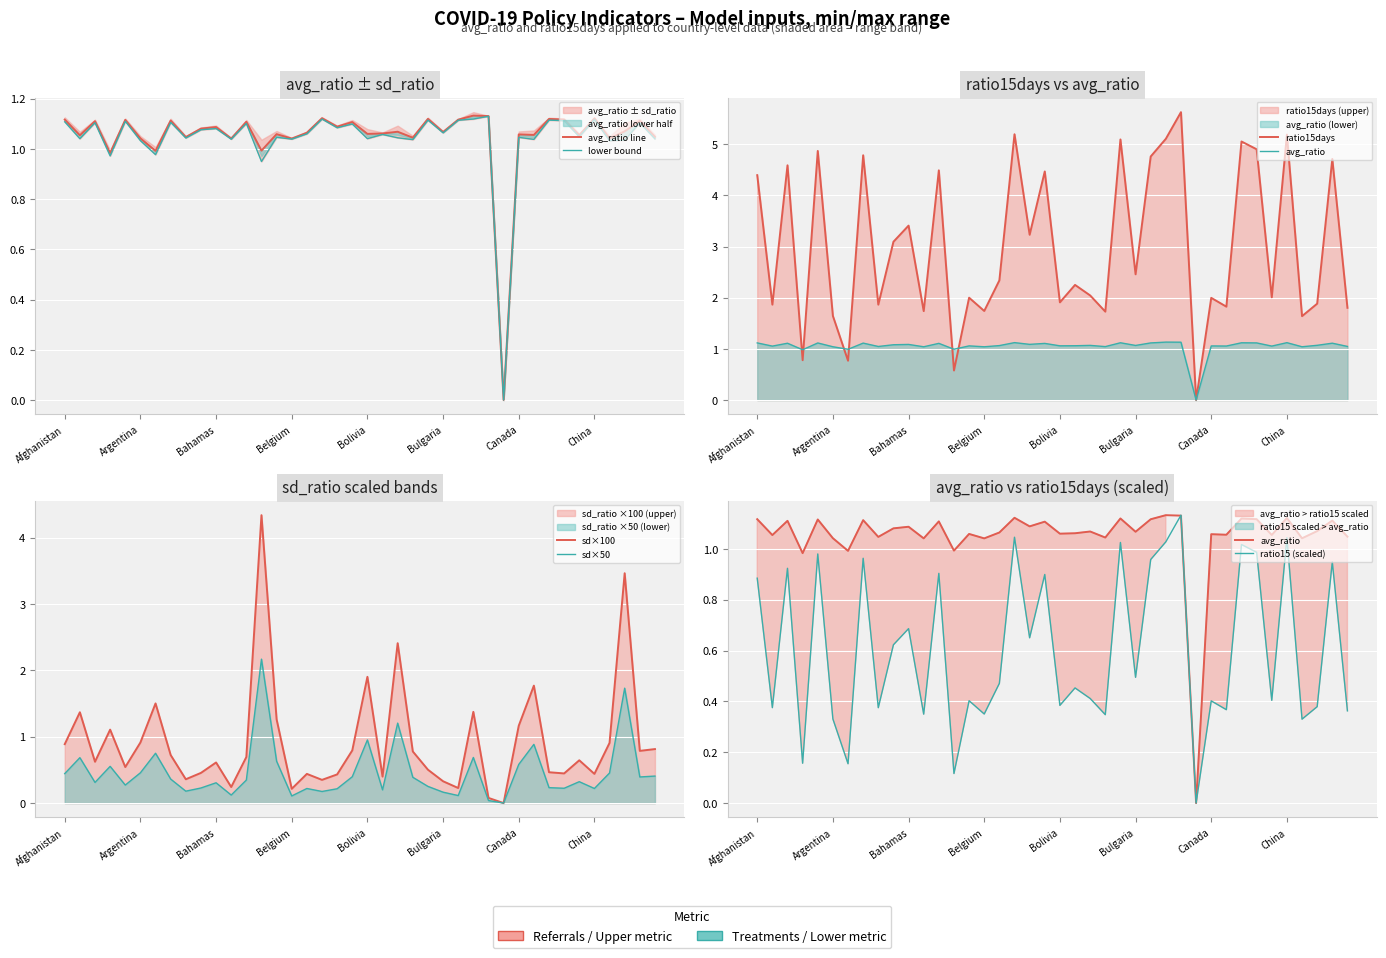

The avg_ratio series shows 1.6 at China. True or false?

False